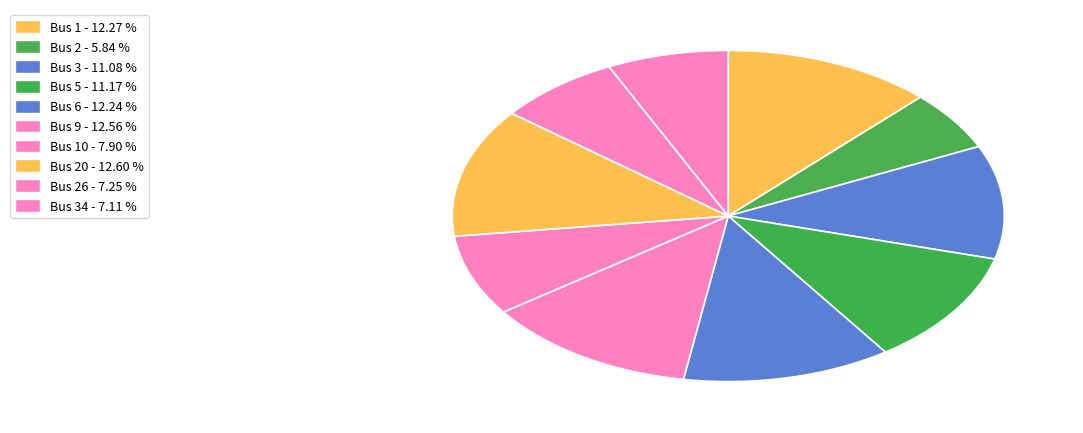

To the nearest percent, what is the difference between the largest and smallest slice percentages?

7%